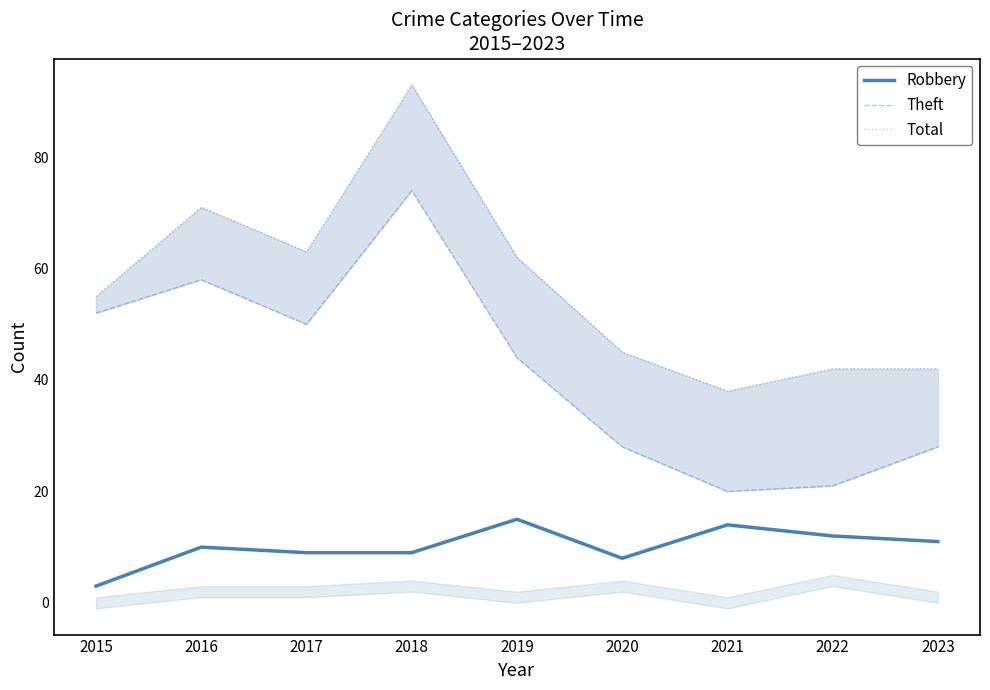

What is the sum of the Total values at 2018 and 2022?

135